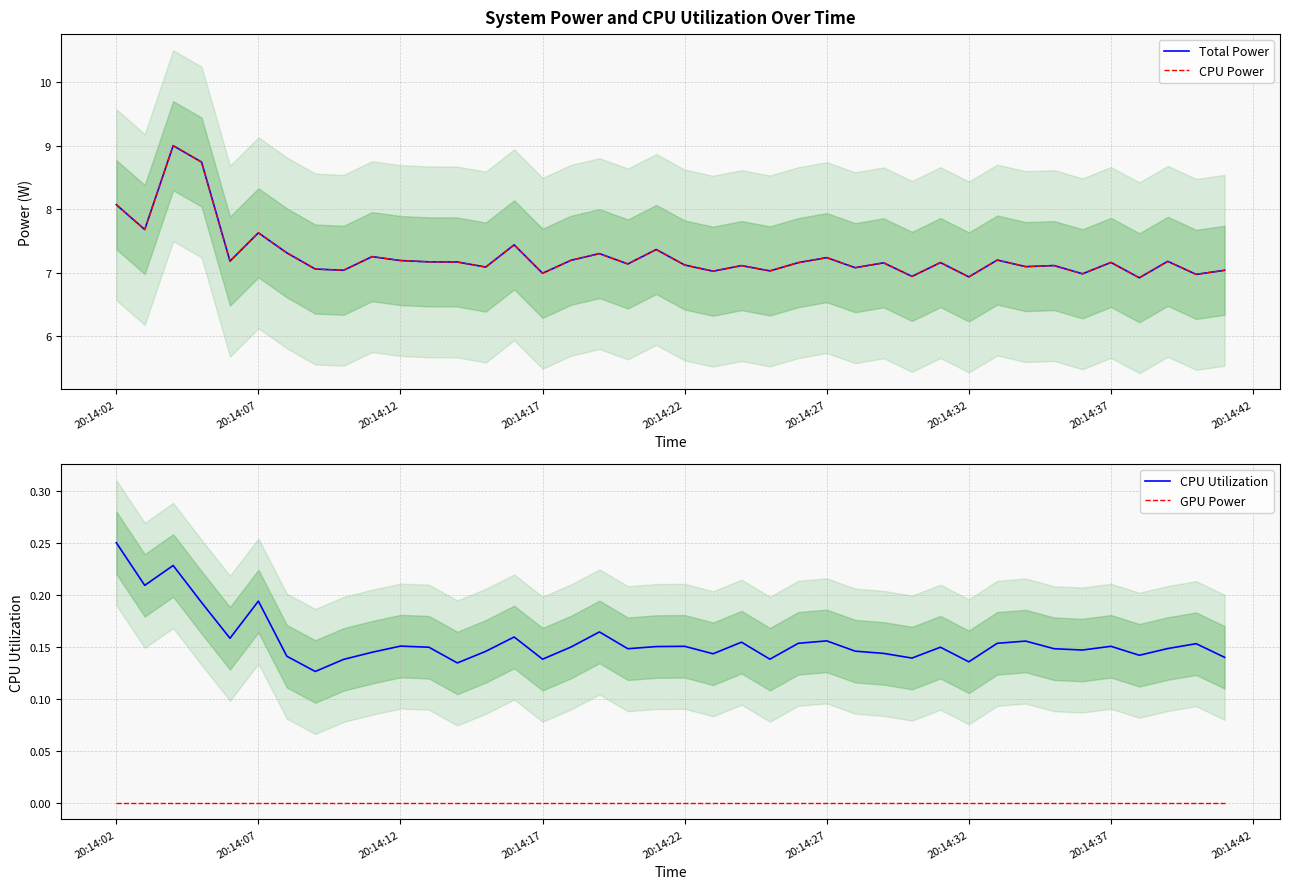

In Total Power, how many points are lower than both neighbors (excluding endpoints)?

15